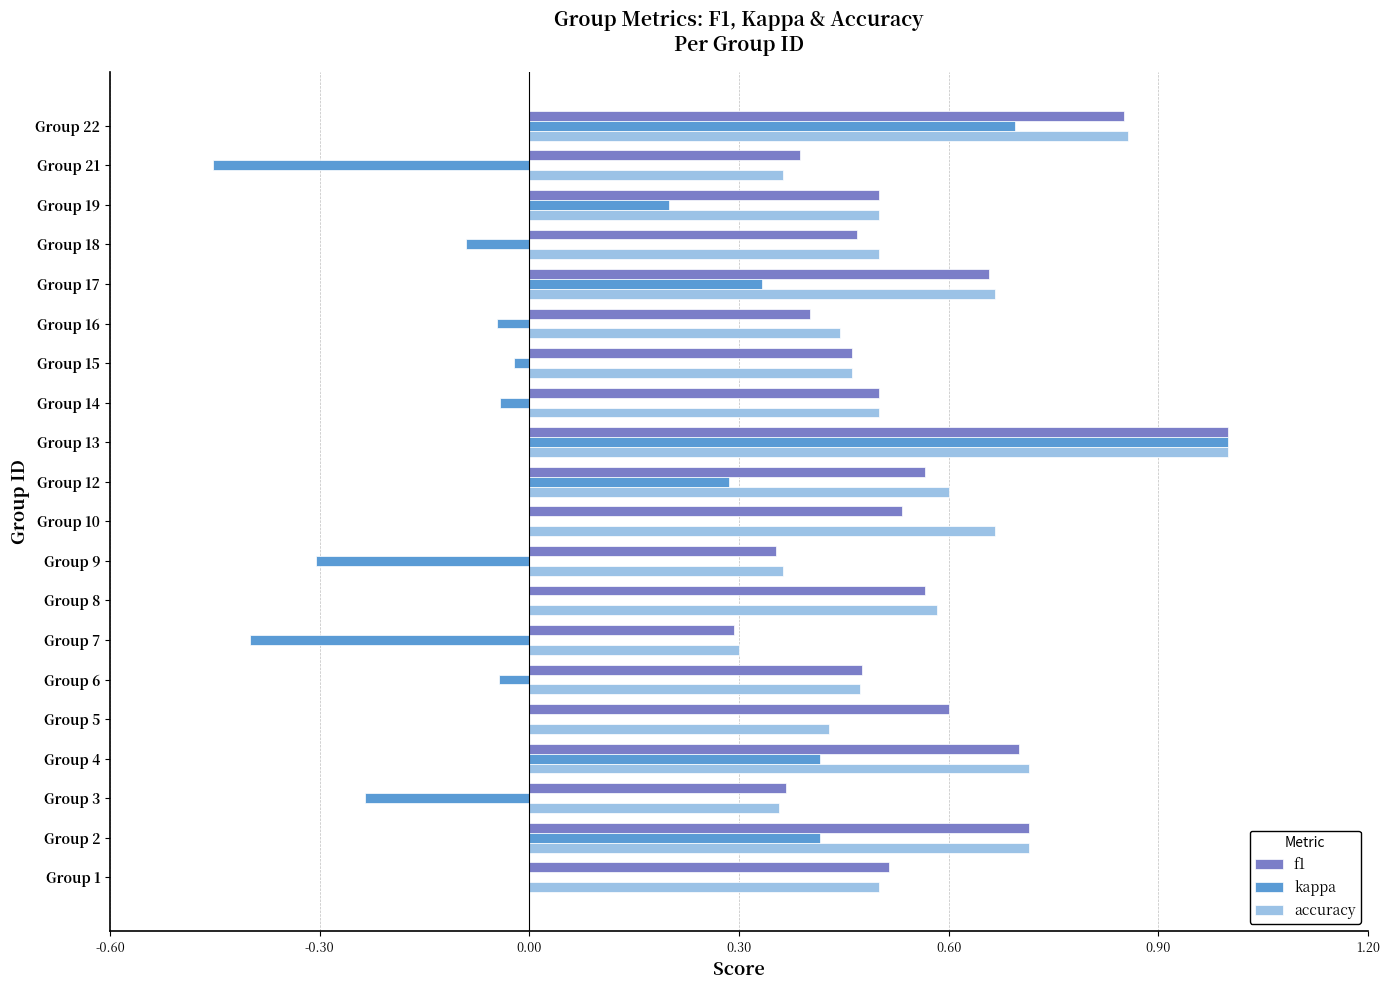

True or false: kappa has a value of 0.4 at Group 4.

True